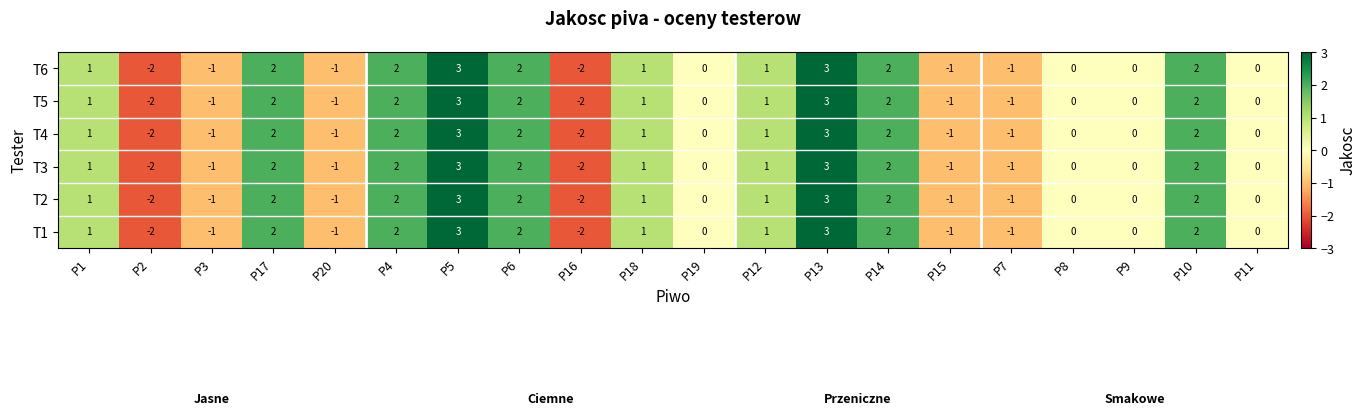

What is the difference between the maximum and minimum values in the T6 series?

5